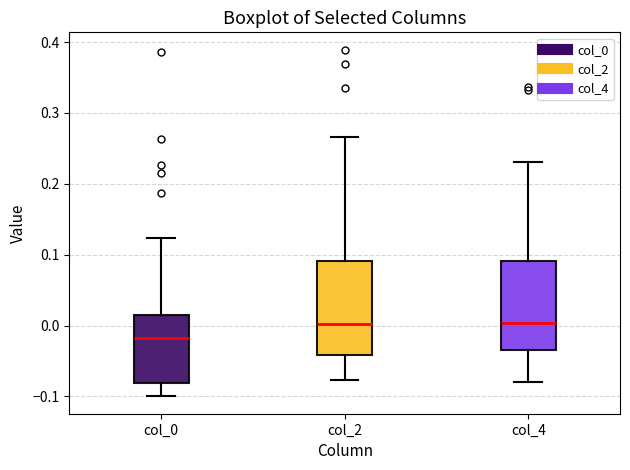

Reading left to right, read every box against the y-axis: the position of its median line, the range the box covers, and the ends of its whiskers. The values are not printed on the chart, so give them approximately, as read against the axis.

col_0: median -0.02, box -0.08 to 0.02, whiskers -0.10 to 0.12
col_2: median 0.00, box -0.04 to 0.09, whiskers -0.08 to 0.27
col_4: median 0.00, box -0.03 to 0.09, whiskers -0.08 to 0.23